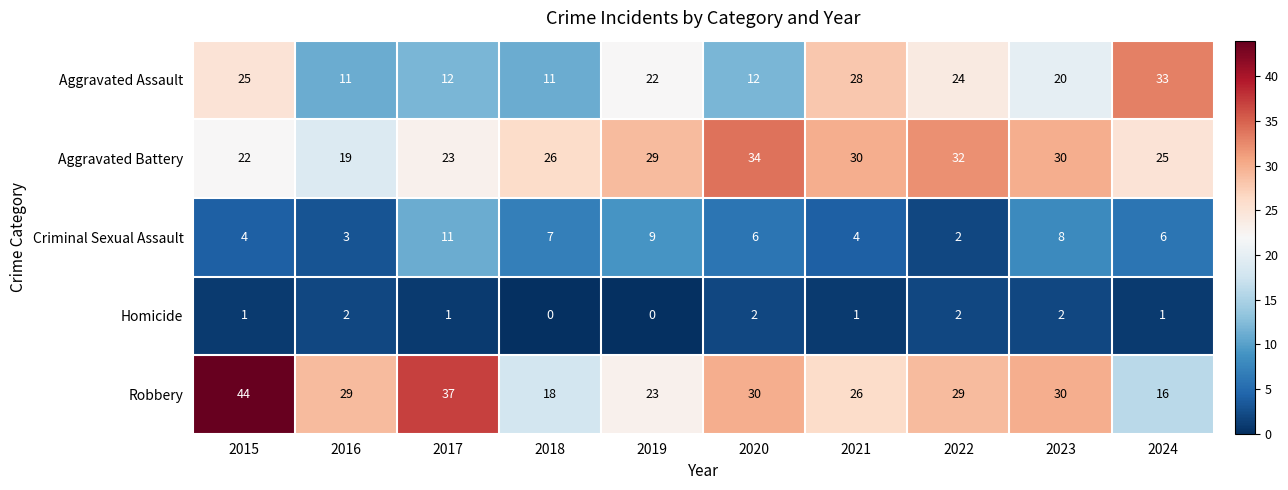

What is the maximum value for Robbery?

44